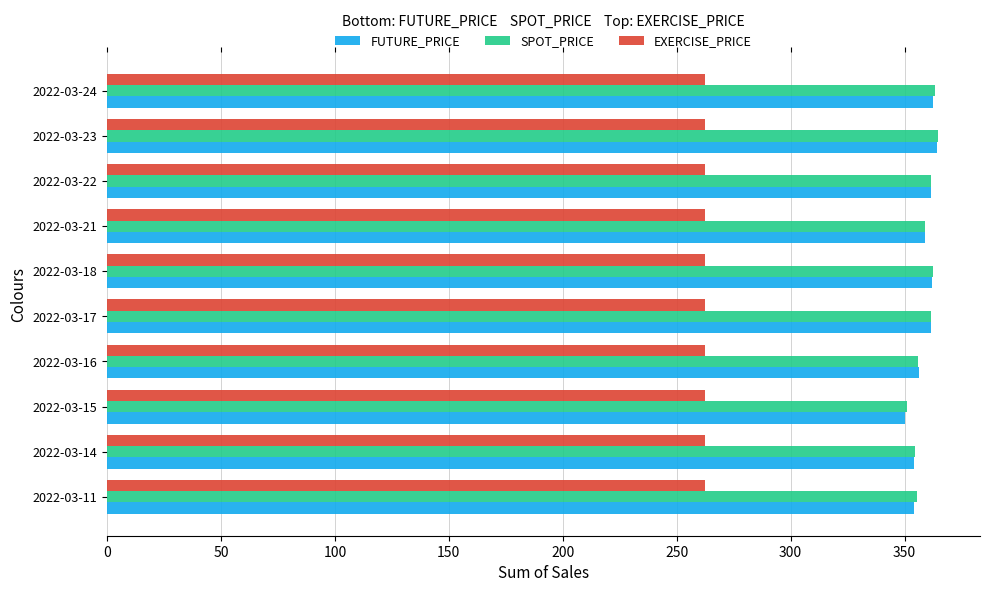

What is the spread (max minus min) of values at 2022-03-15?

88.5